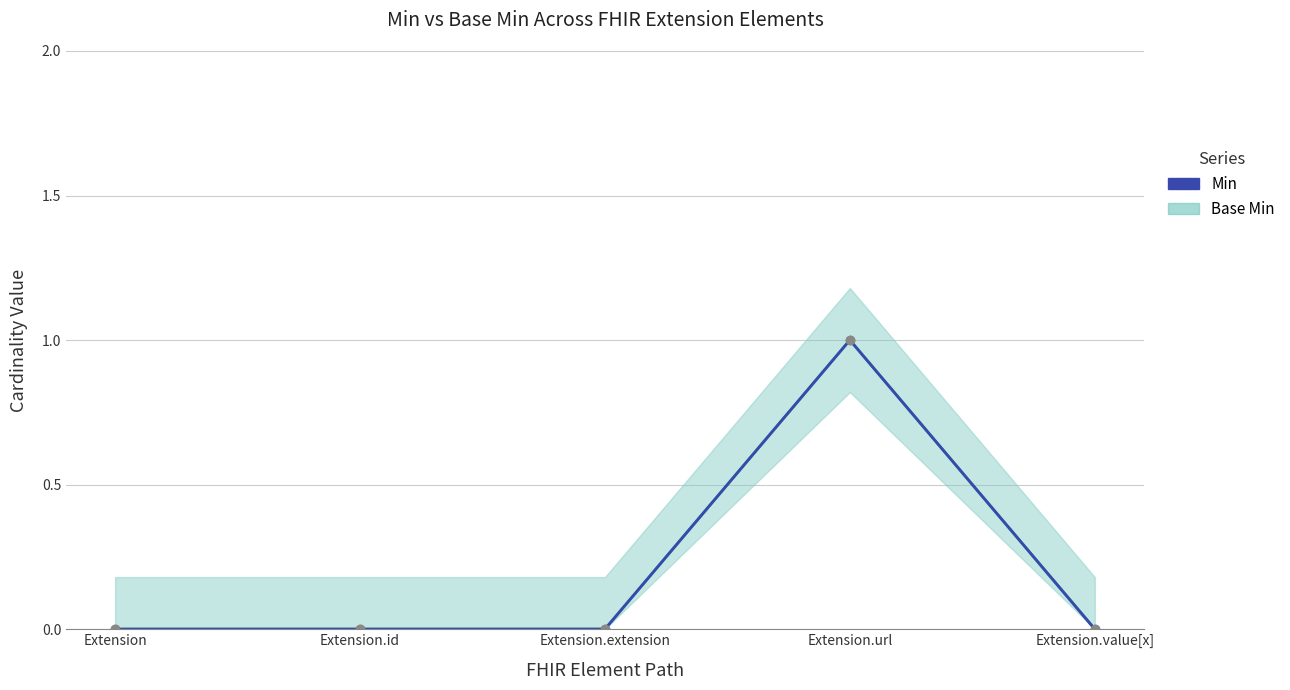

What is the label of the 2nd point from the right?

Extension.url